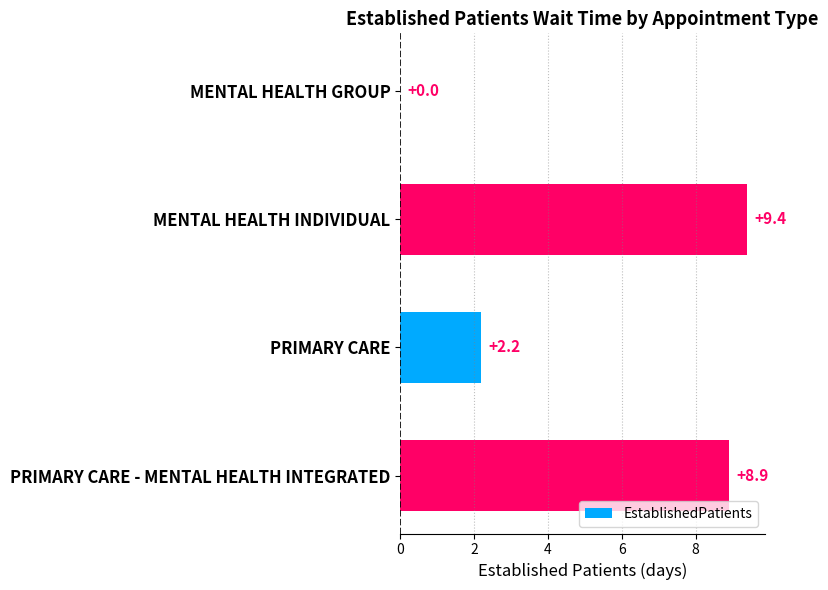

The chart shows a value of 8.9 at PRIMARY CARE - MENTAL HEALTH INTEGRATED. True or false?

True